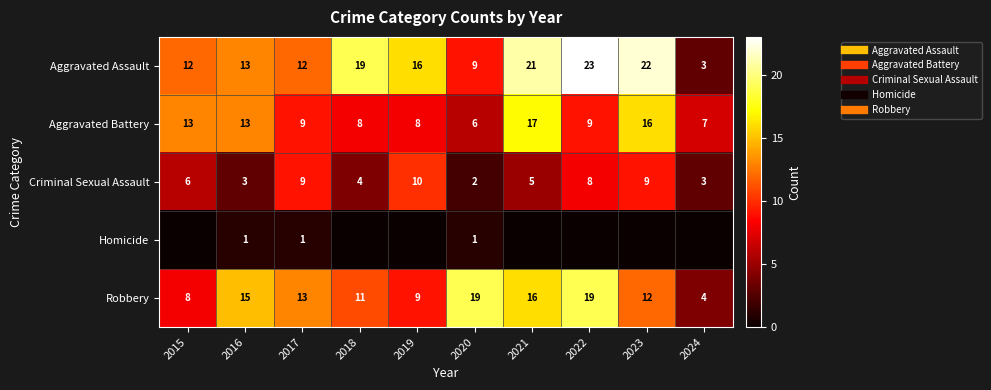

What is the difference between the highest and lowest values at 2015?

13